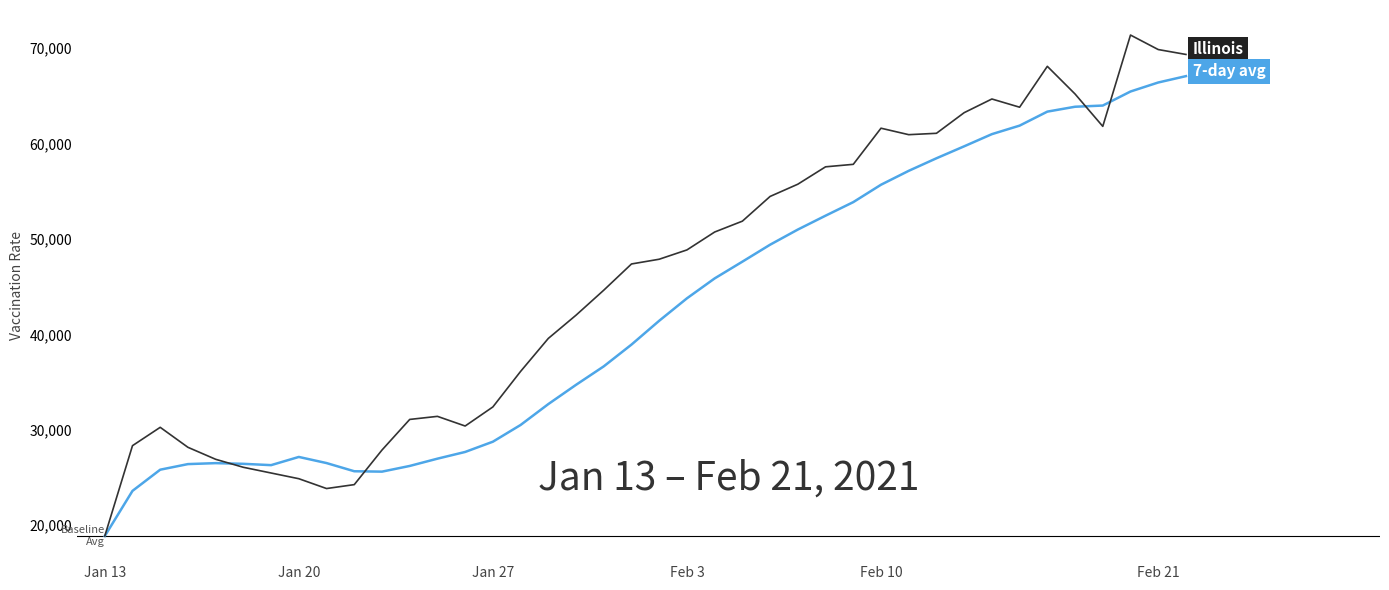

What is the maximum value shown in the chart?

71364.0